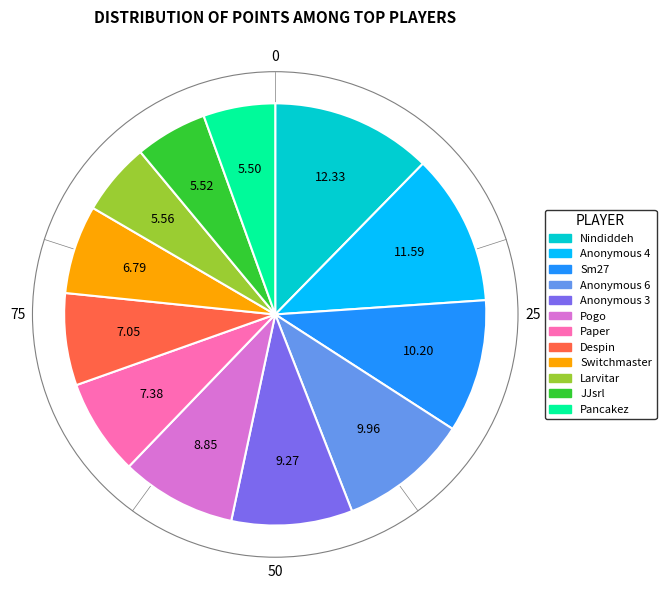

Which slice is the largest?

Nindiddeh